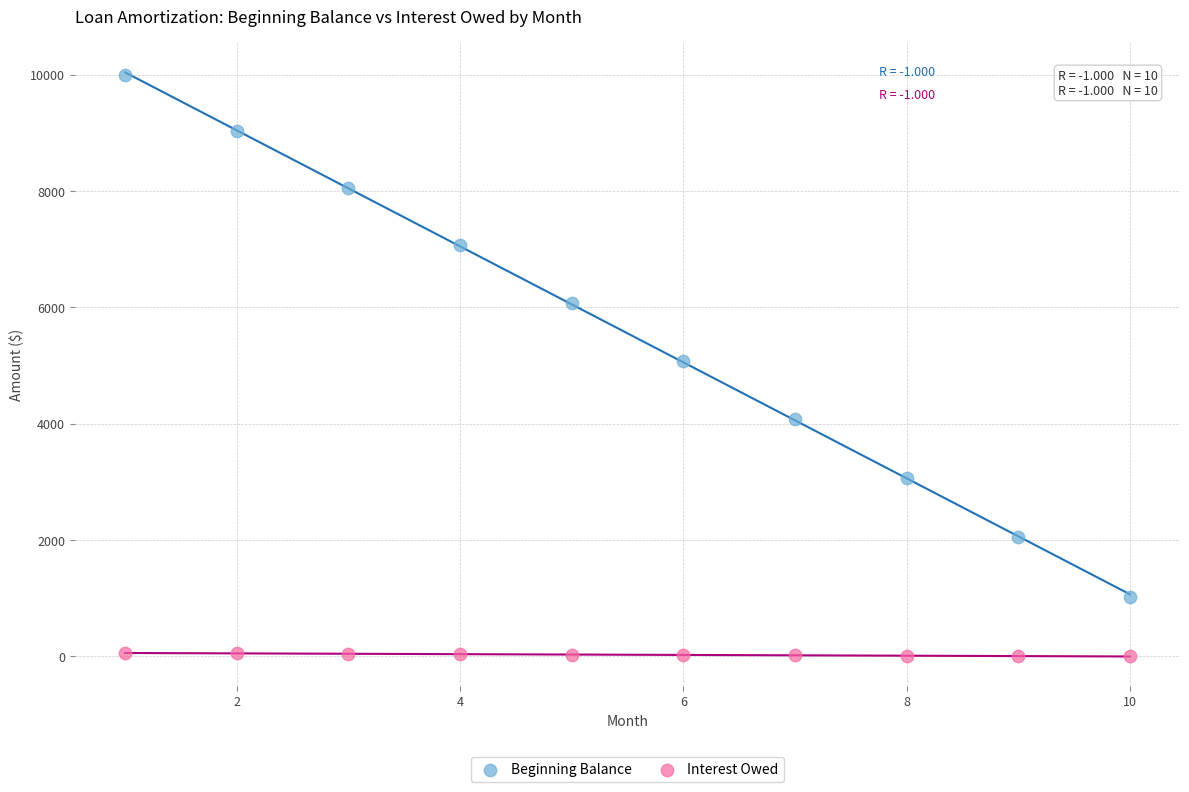

Which series reaches the minimum Y coordinate?

Interest Owed